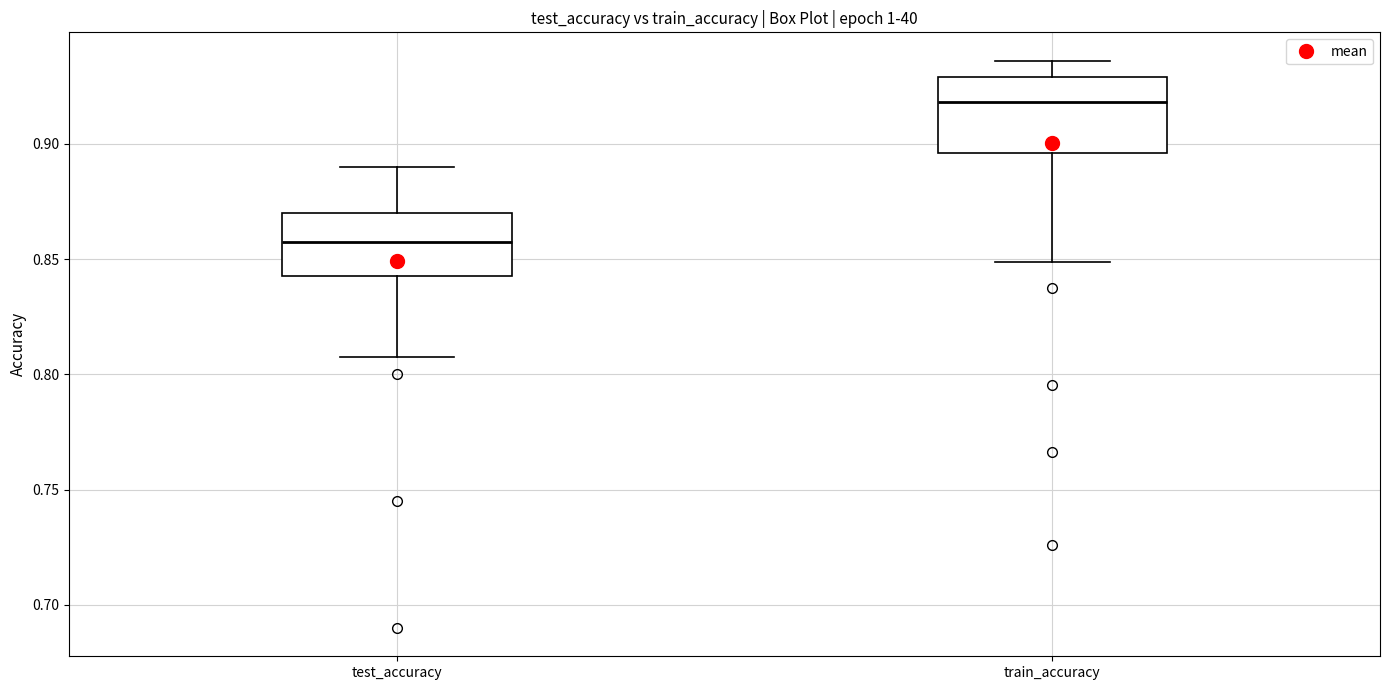

Where does the lower whisker of the box for test_accuracy end on the y-axis? The values are not printed on the chart, so give them approximately, as read against the axis.

0.810